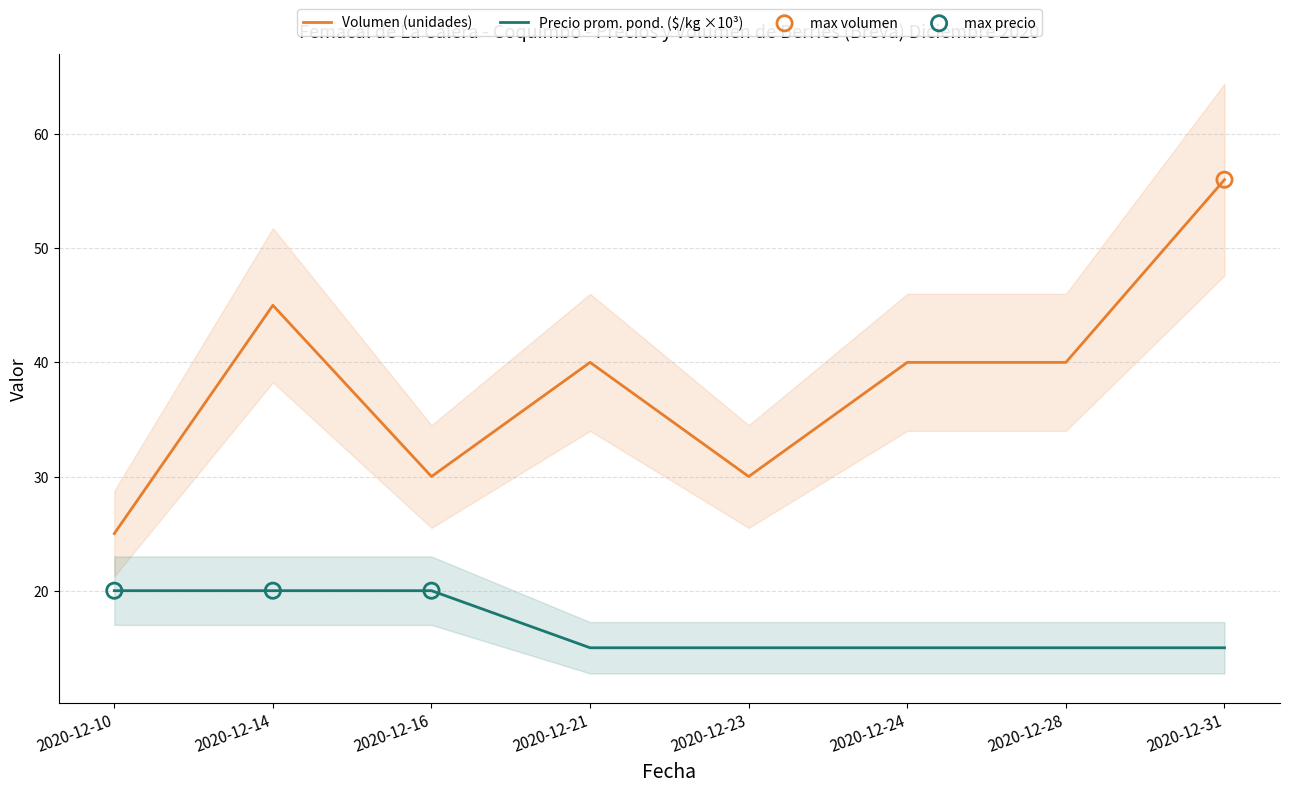

Is the value of Volumen at 2020-12-23 greater than the value of Precio promedio ponderado at 2020-12-14?

Yes